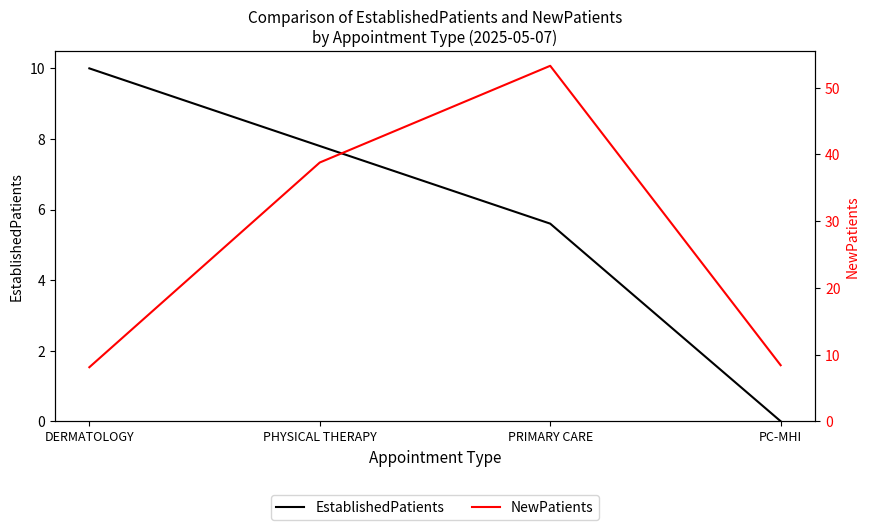

What is the difference between the NewPatients values at PHYSICAL THERAPY and DERMATOLOGY?

30.7